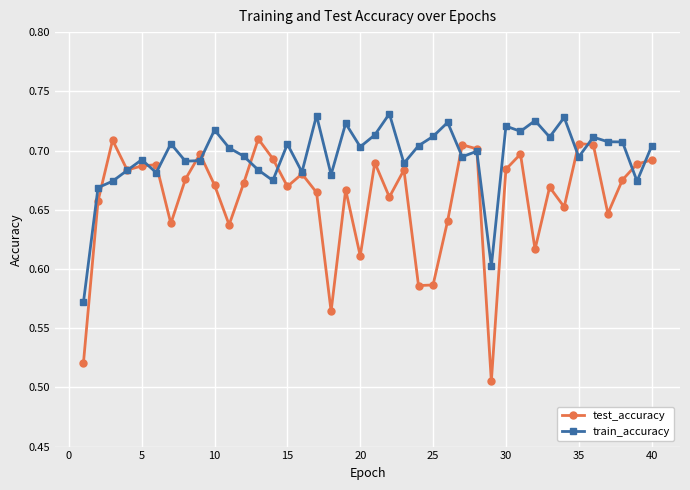

At how many categories does at least one series exceed 0?

40